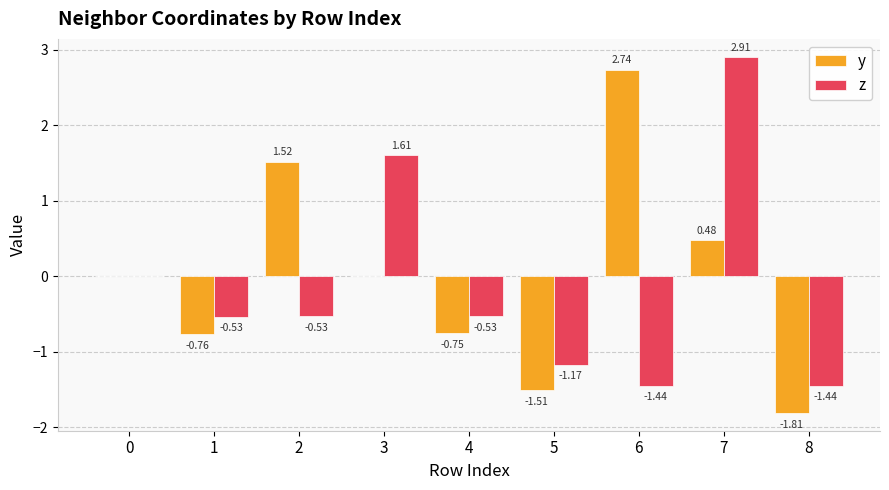

How many categories are shown in the chart?

9